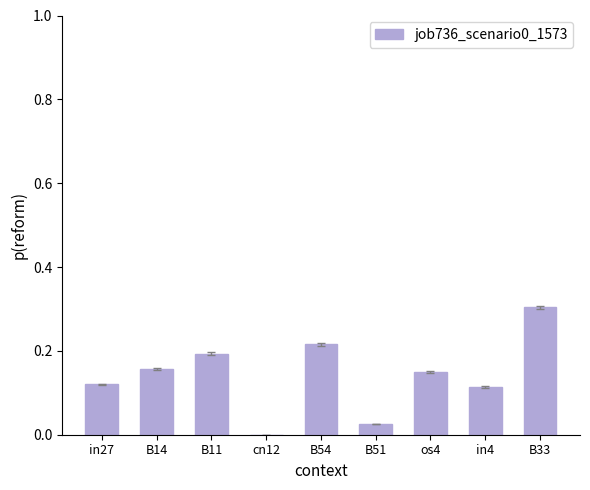

What is the greatest value displayed?

0.3